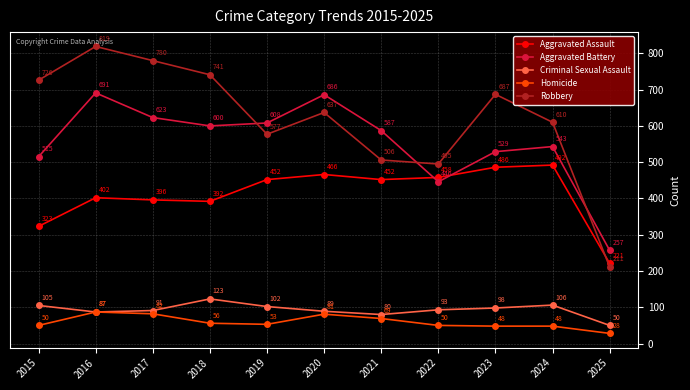

The value of Homicide at 2018 is 96. True or false?

False